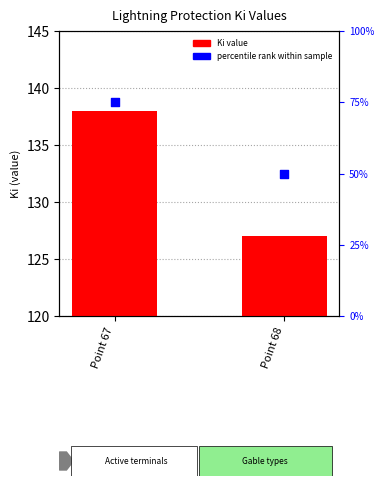

What is the change in value from Point 67 to Point 68?

-11.0